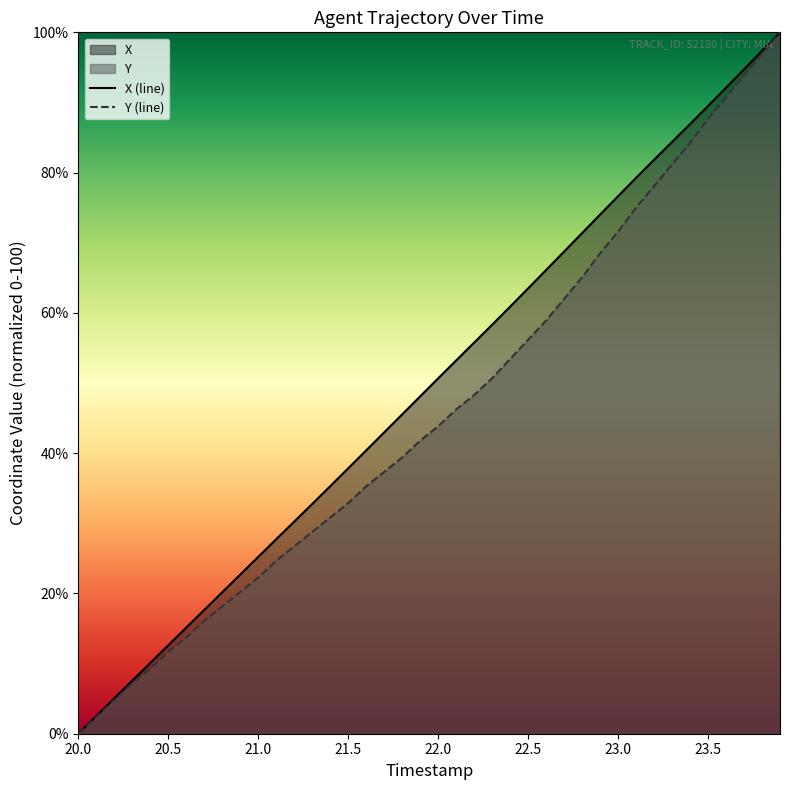

Rank the series by their maximum value, from highest to lowest.

X, Y